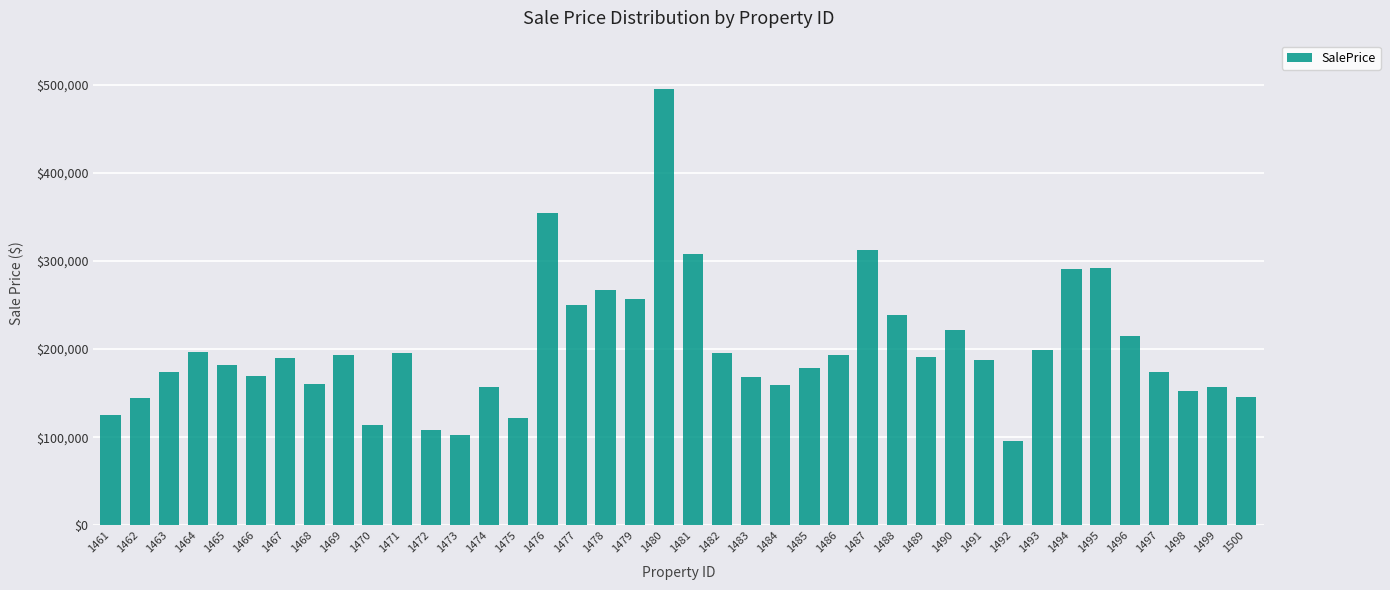

What is the sum of the values at 1498 and 1475?

273797.0